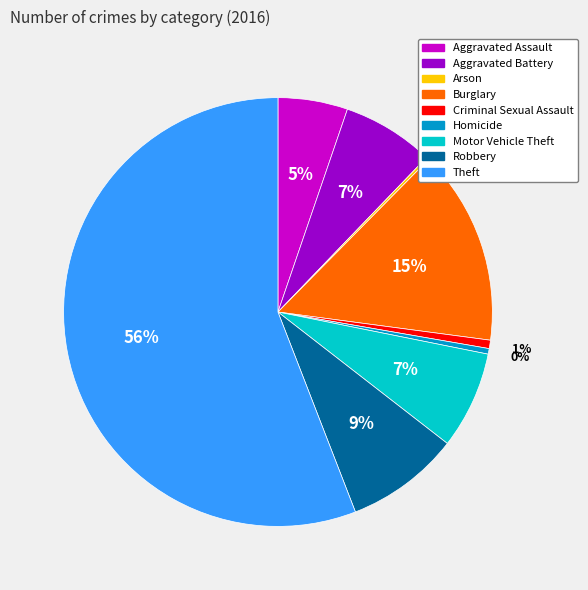

True or false: Aggravated Assault accounts for 5% of the total.

True